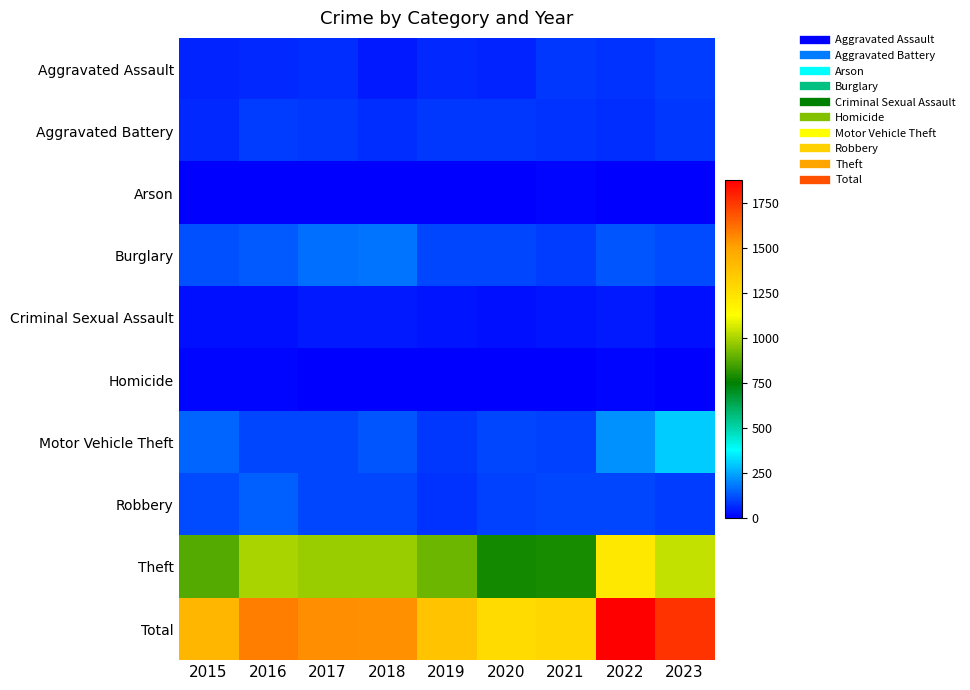

Reading left to right, extract all data points from this chart.

Aggravated Assault: 2015=54	2016=66	2017=72	2018=43	2019=65	2020=56	2021=86	2022=77	2023=91
Aggravated Battery: 2015=64	2016=93	2017=83	2018=70	2019=88	2020=82	2021=75	2022=71	2023=82
Arson: 2015=2	2016=2	2017=1	2018=3	2019=2	2020=4	2021=8	2022=4	2023=2
Burglary: 2015=121	2016=139	2017=162	2018=176	2019=110	2020=110	2021=95	2022=132	2023=117
Criminal Sexual Assault: 2015=28	2016=28	2017=44	2018=43	2019=36	2020=26	2021=36	2022=42	2023=28
Homicide: 2015=13	2016=8	2017=5	2018=2	2019=0	2020=6	2021=2	2022=9	2023=3
Motor Vehicle Theft: 2015=152	2016=110	2017=104	2018=127	2019=84	2020=109	2021=96	2022=216	2023=308
Robbery: 2015=117	2016=144	2017=105	2018=107	2019=75	2020=102	2021=105	2022=107	2023=89
Theft: 2015=874	2016=999	2017=979	2018=977	2019=914	2020=782	2021=791	2022=1222	2023=1041
Total: 2015=1425	2016=1589	2017=1555	2018=1548	2019=1374	2020=1277	2021=1294	2022=1880	2023=1761